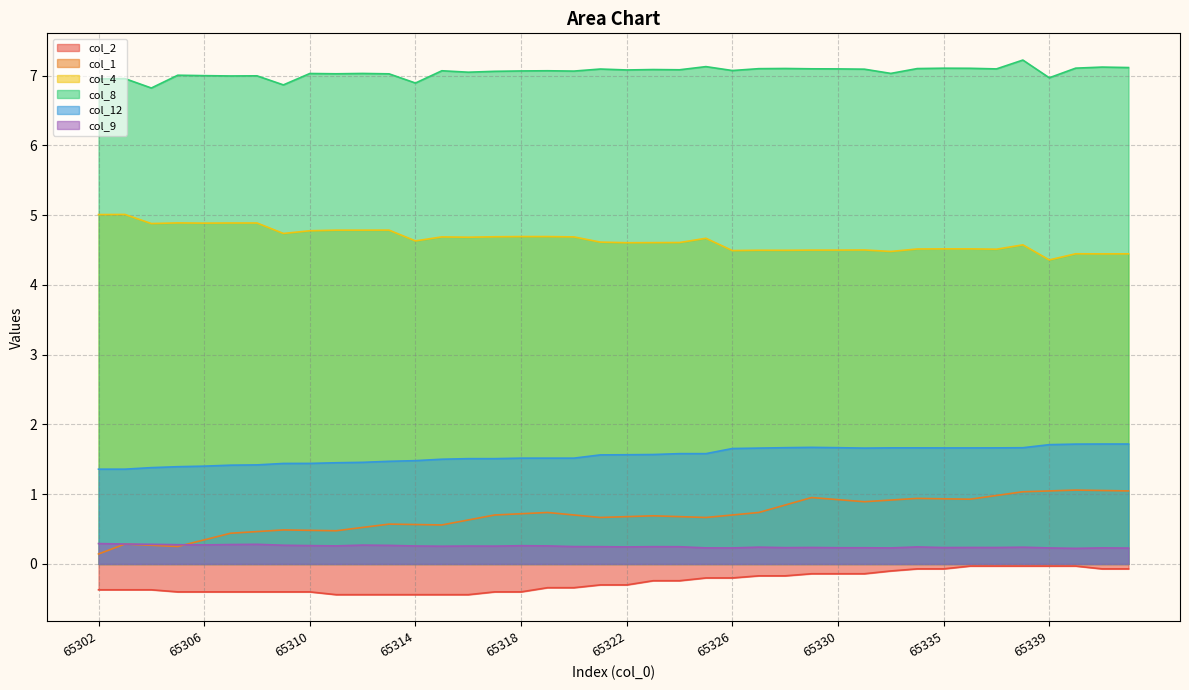

Reading left to right, extract all data points from this chart.

col_2: -0.4	-0.4	-0.4	-0.4	-0.4	-0.4	-0.4	-0.4	-0.4	-0.4	-0.4	-0.4	-0.4	-0.4	-0.4	-0.4	-0.4	-0.3	-0.3	-0.3	-0.3	-0.2	-0.2	-0.2	-0.2	-0.2	-0.2	-0.1	-0.1	-0.1	-0.1	-0.1	-0.1	-0.0	-0.0	-0.0	-0.0	-0.0	-0.1	-0.1
col_1: 0.1	0.3	0.3	0.3	0.3	0.4	0.5	0.5	0.5	0.5	0.5	0.6	0.6	0.6	0.6	0.7	0.7	0.7	0.7	0.7	0.7	0.7	0.7	0.7	0.7	0.7	0.8	1.0	0.9	0.9	0.9	0.9	0.9	0.9	1.0	1.0	1.0	1.1	1.1	1.0
col_4: 5.0	5.0	4.9	4.9	4.9	4.9	4.9	4.7	4.8	4.8	4.8	4.8	4.6	4.7	4.7	4.7	4.7	4.7	4.7	4.6	4.6	4.6	4.6	4.7	4.5	4.5	4.5	4.5	4.5	4.5	4.5	4.5	4.5	4.5	4.5	4.6	4.4	4.4	4.4	4.4
col_8: 7.0	7.0	6.8	7.0	7.0	7.0	7.0	6.9	7.0	7.0	7.0	7.0	6.9	7.1	7.1	7.1	7.1	7.1	7.1	7.1	7.1	7.1	7.1	7.1	7.1	7.1	7.1	7.1	7.1	7.1	7.0	7.1	7.1	7.1	7.1	7.2	7.0	7.1	7.1	7.1
col_12: 1.4	1.4	1.4	1.4	1.4	1.4	1.4	1.4	1.4	1.5	1.5	1.5	1.5	1.5	1.5	1.5	1.5	1.5	1.5	1.6	1.6	1.6	1.6	1.6	1.7	1.7	1.7	1.7	1.7	1.7	1.7	1.7	1.7	1.7	1.7	1.7	1.7	1.7	1.7	1.7
col_9: 0.3	0.3	0.3	0.3	0.3	0.3	0.3	0.3	0.3	0.3	0.3	0.3	0.3	0.3	0.3	0.3	0.3	0.3	0.2	0.2	0.2	0.2	0.2	0.2	0.2	0.2	0.2	0.2	0.2	0.2	0.2	0.2	0.2	0.2	0.2	0.2	0.2	0.2	0.2	0.2